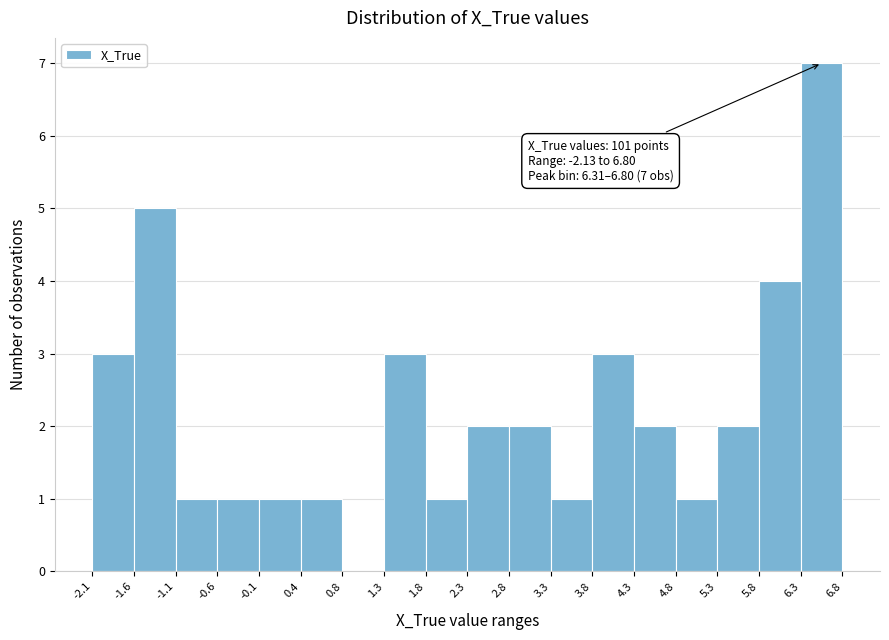

Which range on the x-axis has the tallest bar?

6.3 to 6.8